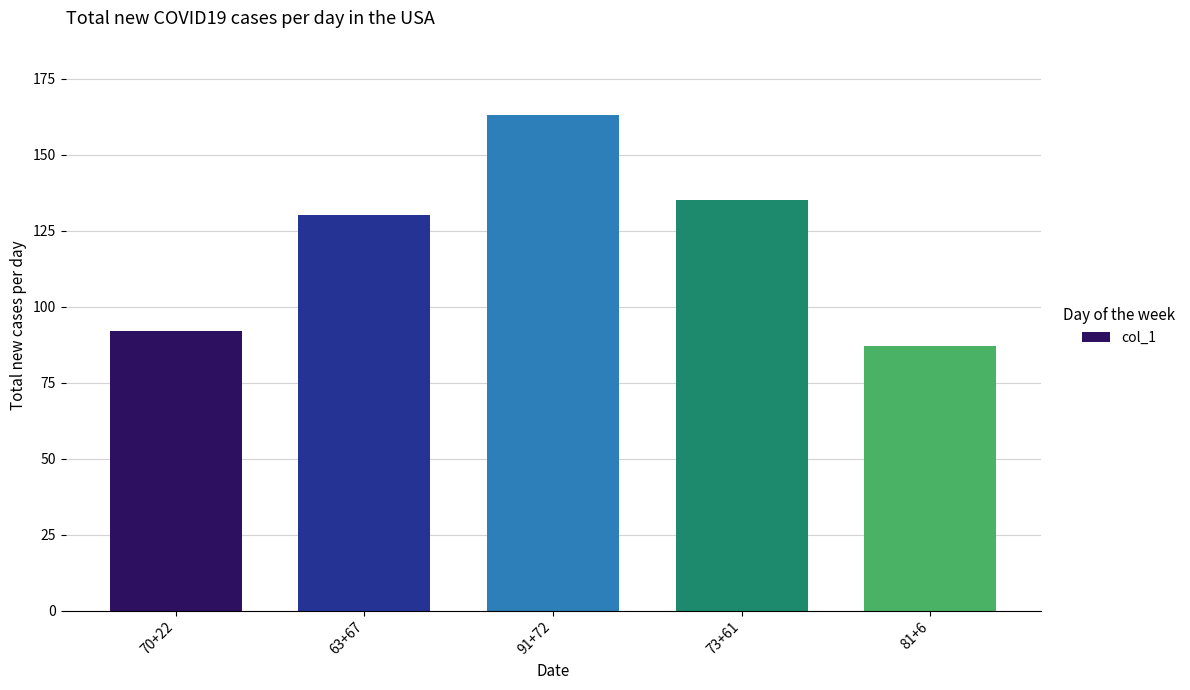

Reading left to right, what are all the values shown in this chart?

70+22=92	63+67=130	91+72=163	73+61=135	81+6=87